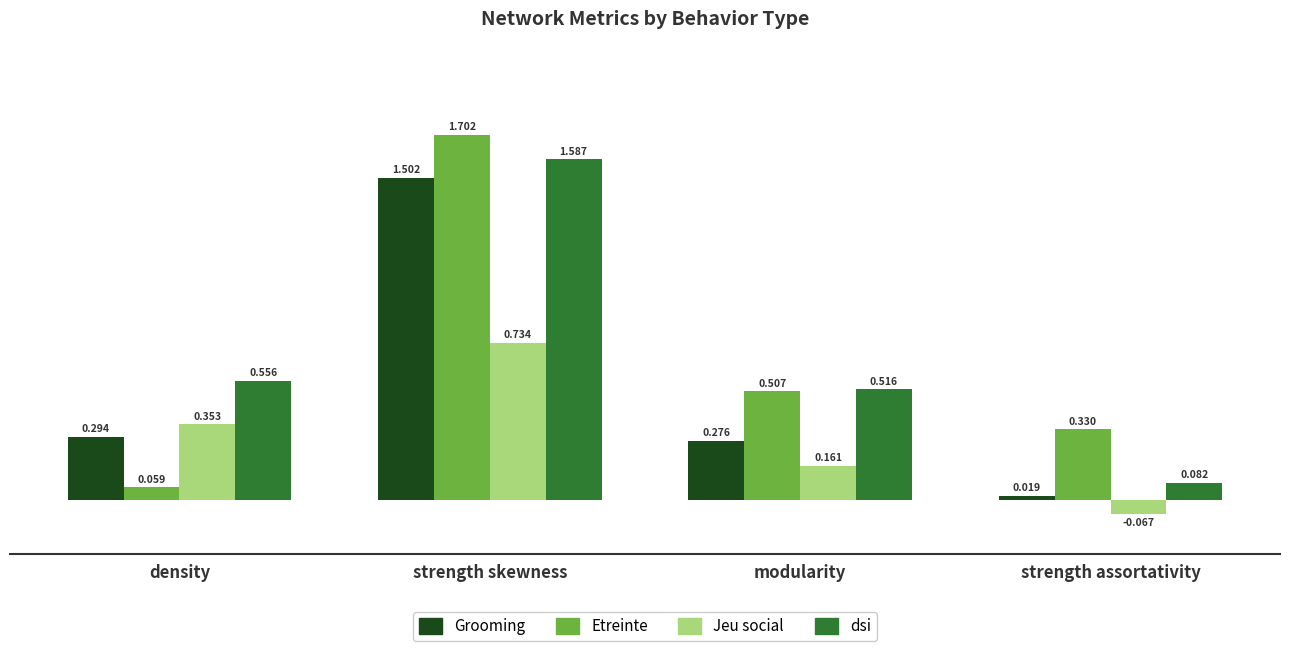

What is the total value across all series at modularity?

1.5